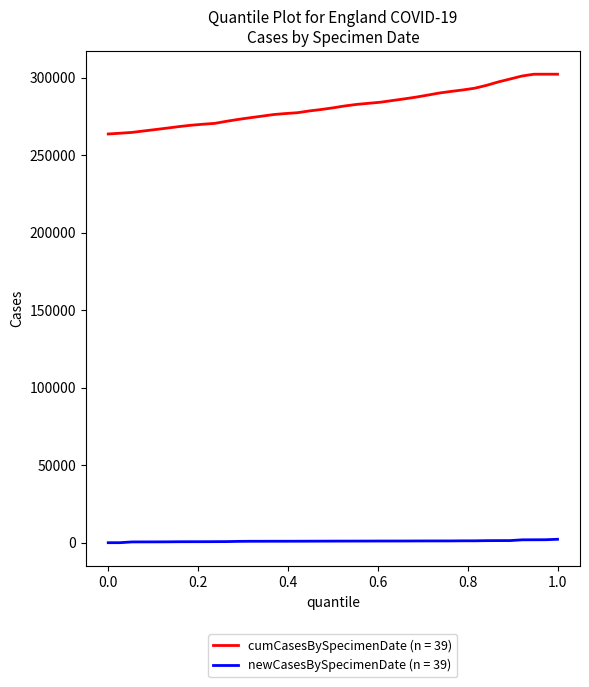

True or false: newCasesBySpecimenDate (n = 39) and cumCasesBySpecimenDate (n = 39) intersect in this chart.

False